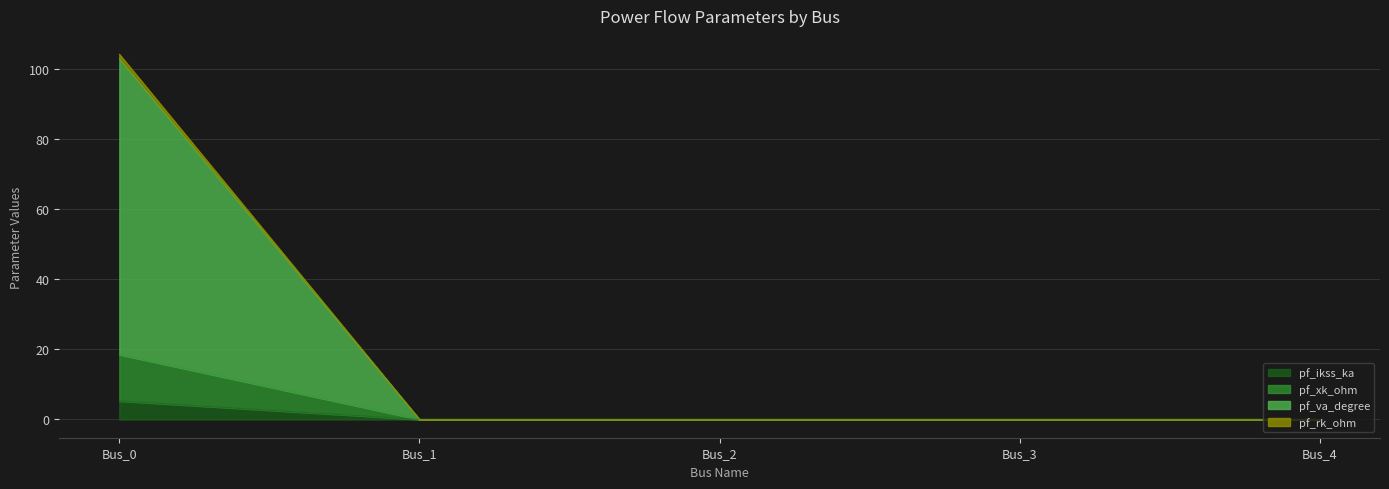

True or false: pf_skss_mw and pf_xk_ohm cross at least once.

False